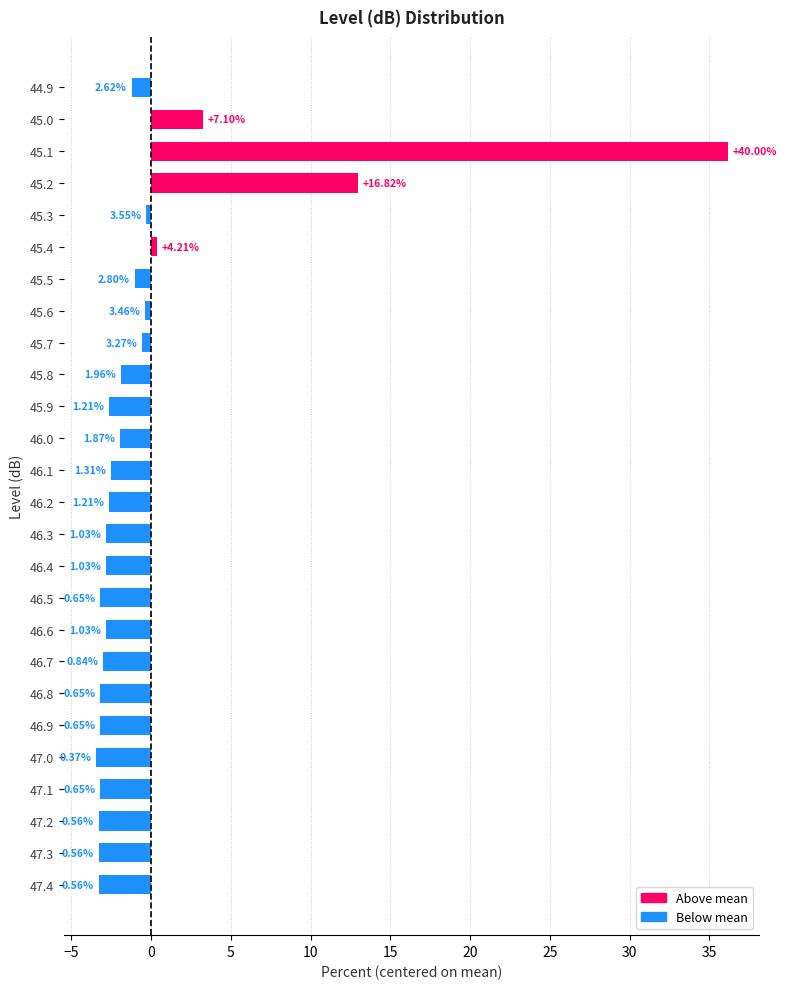

How many bars are there in total?

26